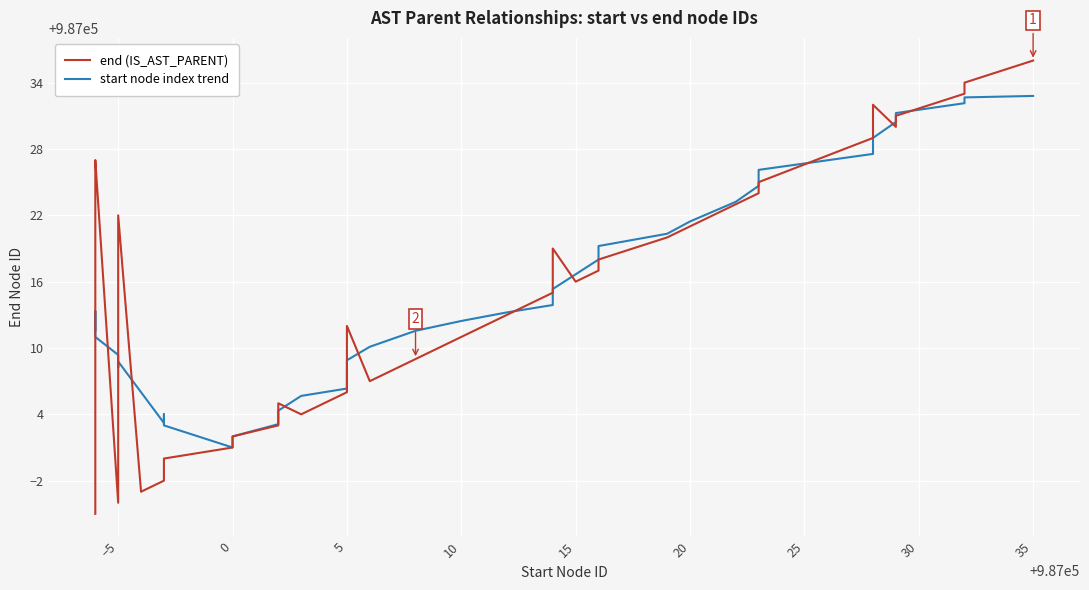

Reading left to right, what are all the values shown in this chart?

end (IS_AST_PARENT): 986995.0	987026.0	987027.0	986996.0	987014.0	987022.0	986997.0	986998.0	986999.0	987000.0	987001.0	987002.0	987003.0	987005.0	987004.0	987006.0	987008.0	987010.0	987012.0	987007.0	987009.0	987011.0	987013.0	987015.0	987019.0	987016.0	987017.0	987018.0	987020.0	987021.0	987023.0	987024.0	987025.0	987029.0	987032.0	987030.0	987031.0	987033.0	987034.0	987036.0
start node index trend: 987011.6	987013.3	987011.0	987009.4	987008.2	987008.8	987006.0	987003.2	987004.0	987003.0	987001.0	987002.0	987003.1	987004.3	987005.7	987006.3	987007.1	987008.0	987008.9	987010.1	987011.6	987012.4	987013.2	987013.9	987015.3	987016.7	987018.0	987019.2	987020.3	987021.4	987023.2	987024.7	987026.1	987027.6	987029.0	987030.4	987031.2	987032.1	987032.7	987032.8